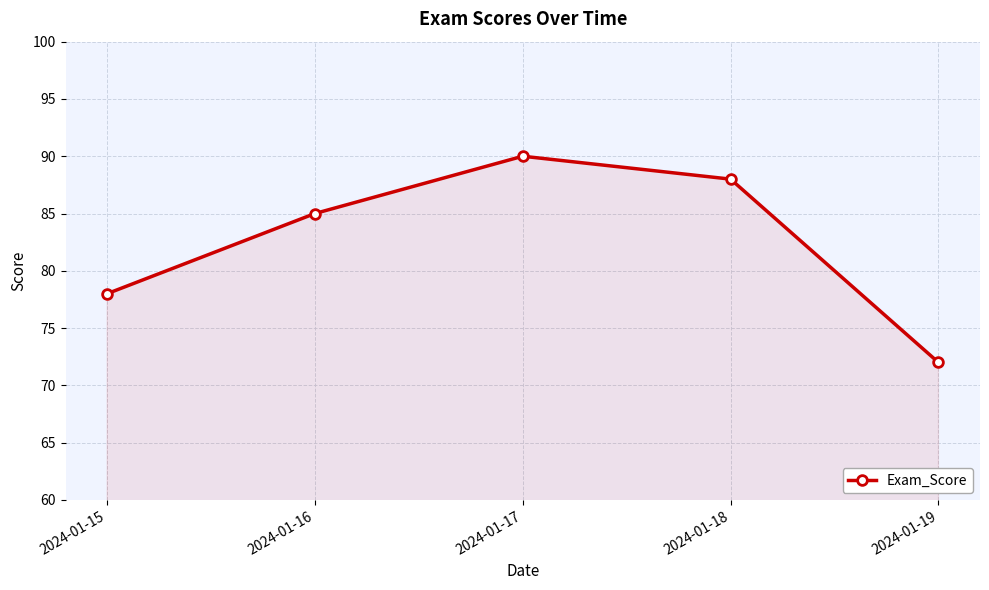

Reading left to right, extract all data points from this chart.

2024-01-15=78	2024-01-16=85	2024-01-17=90	2024-01-18=88	2024-01-19=72